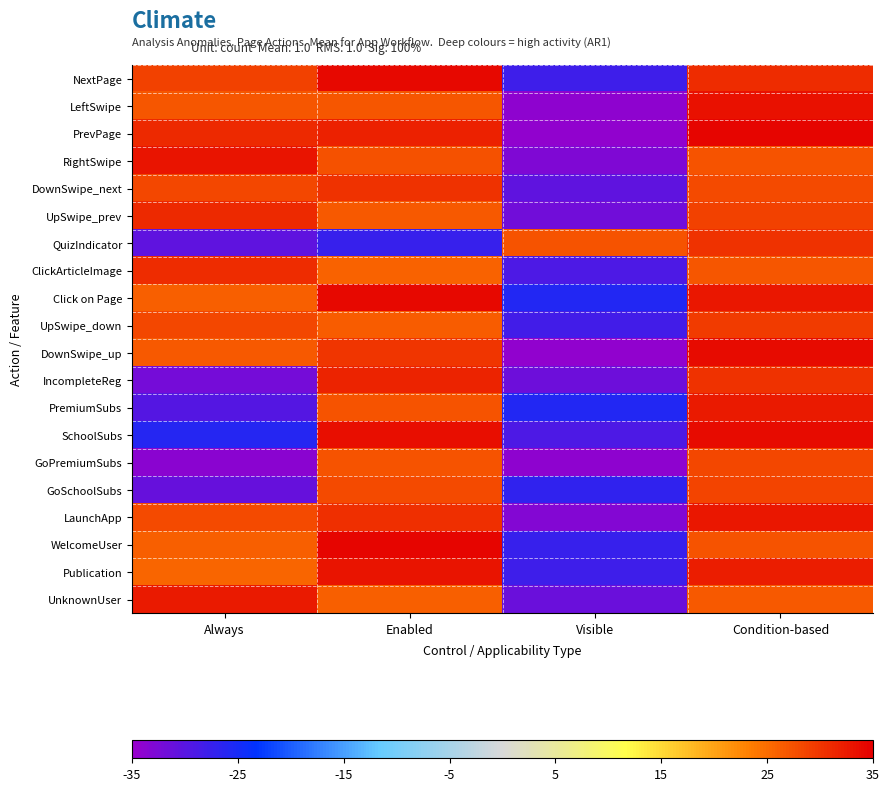

At which category is the sum across all series the highest?

Condition-based